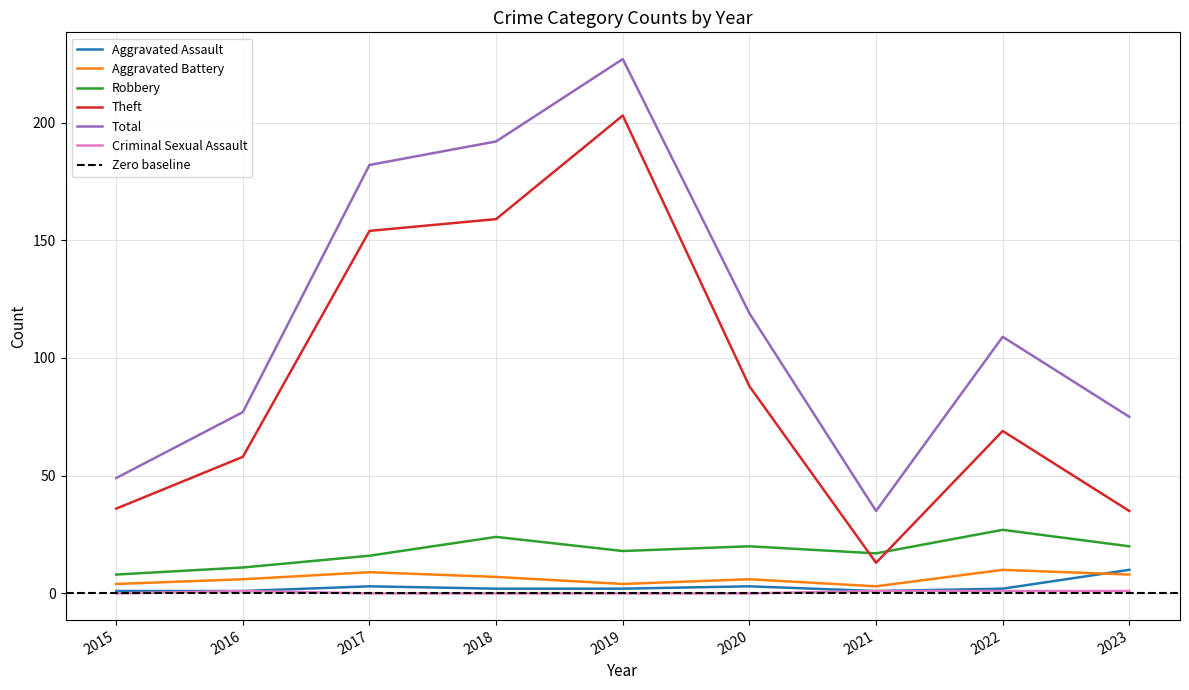

Does the chart have visible grid lines?

Yes